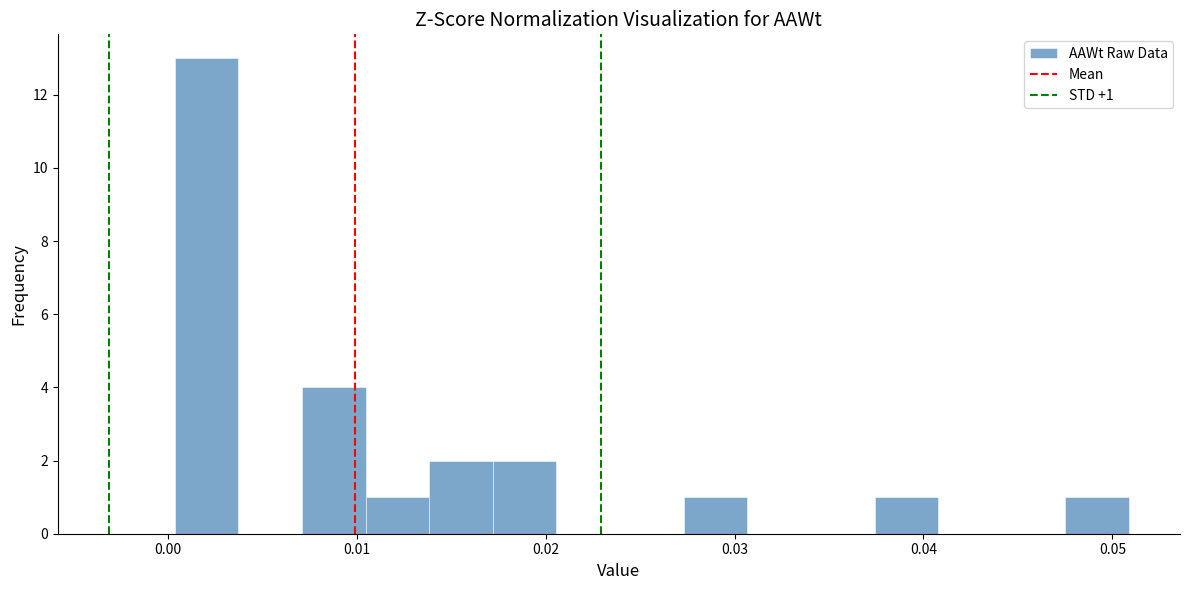

Around what value on the x-axis is the tallest bar? Give the approximate position of its centre, as read against the axis.

0.002